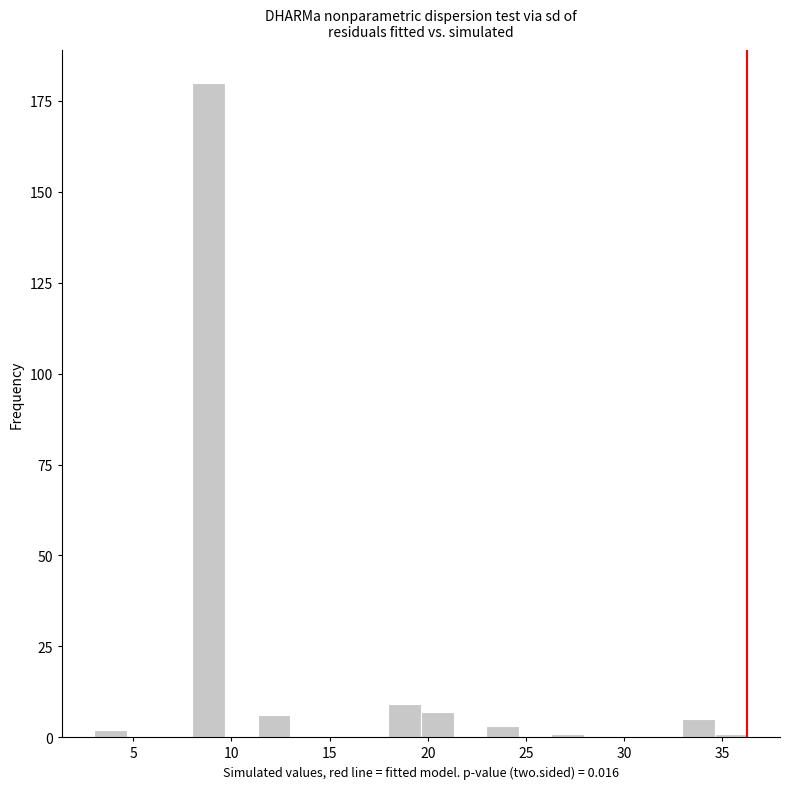

Read against the x-axis, roughly where is the centre of the tallest bar?

9.0